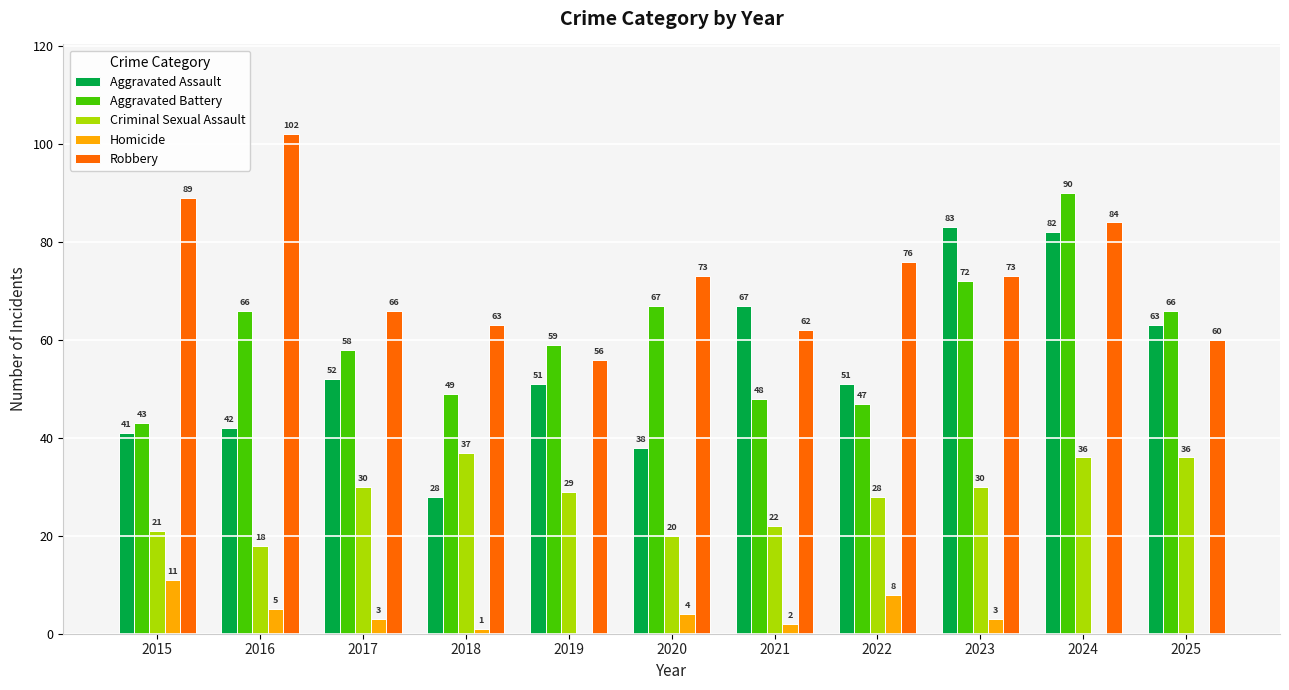

True or false: Criminal Sexual Assault has a value of 20 at 2020.

True